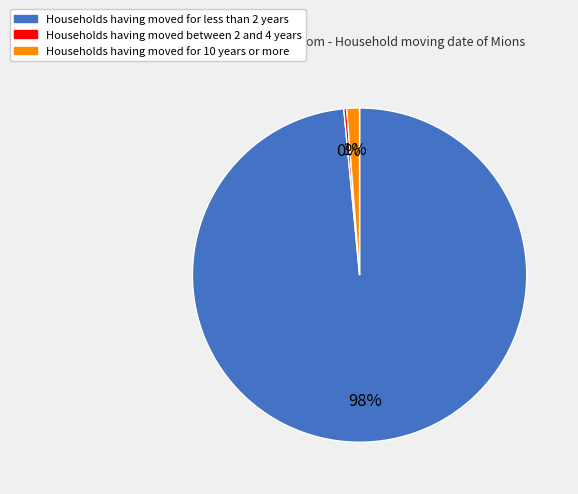

Which has a higher value, Households having moved for 10 years or more or Households having moved between 2 and 4 years?

Households having moved for 10 years or more